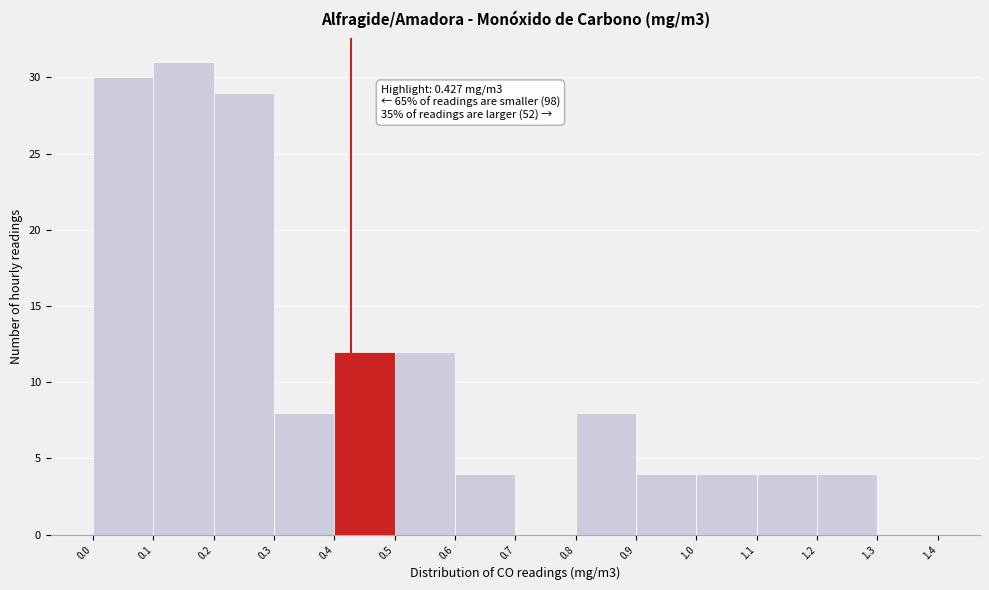

Which range on the x-axis has the tallest bar?

0.1 to 0.2